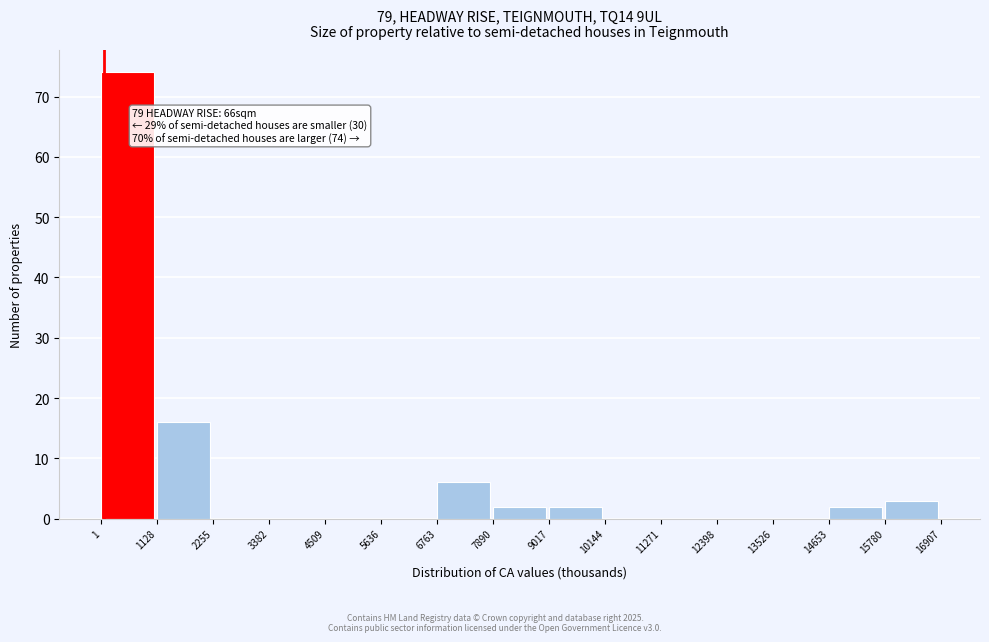

Which range on the x-axis has the tallest bar?

1 to 1128